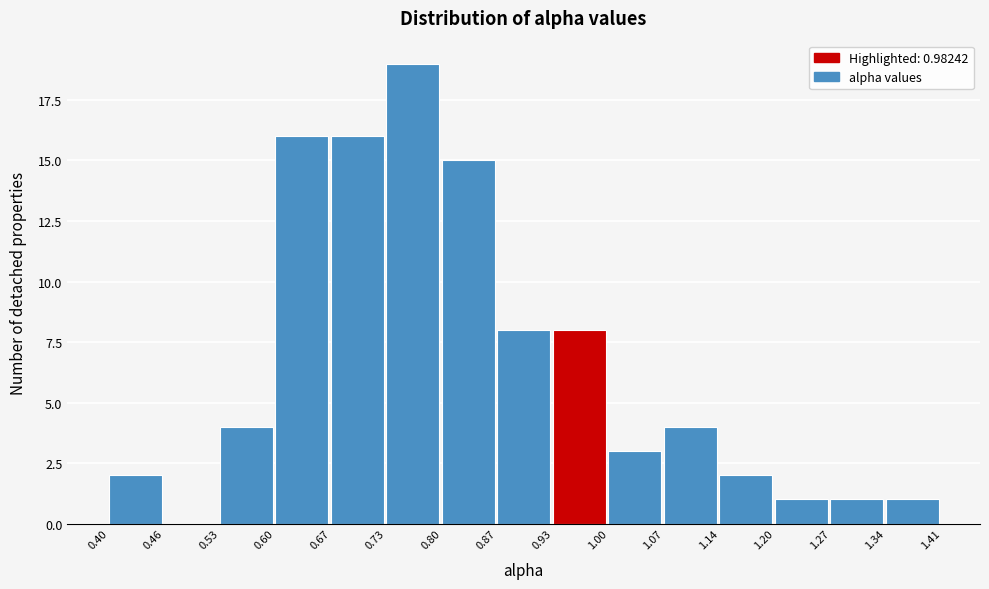

Which range on the x-axis has the tallest bar?

0.73 to 0.80